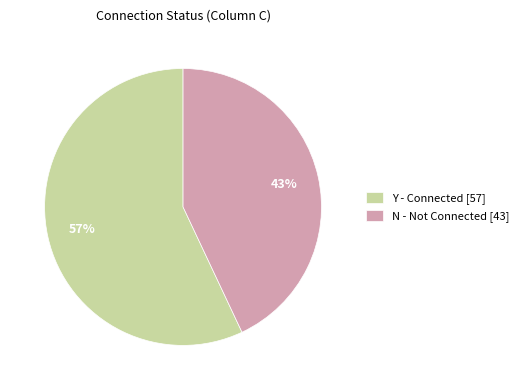

Between Y - Connected [57] and N - Not Connected [43], which is larger?

Y - Connected [57]